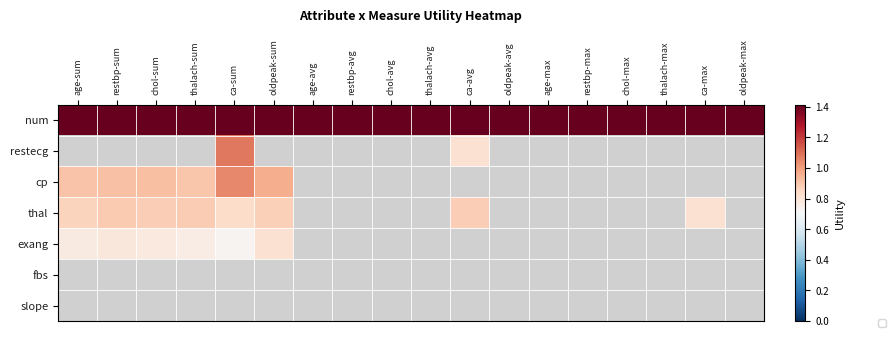

What is the maximum value shown in the chart?

1.4